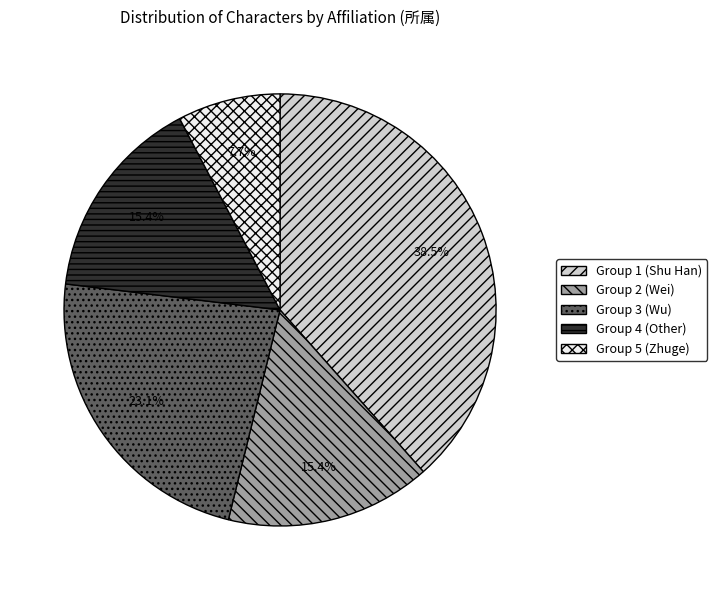

Combined, do Group 2 (Wei) and Group 1 (Shu Han) account for over 50%?

Yes